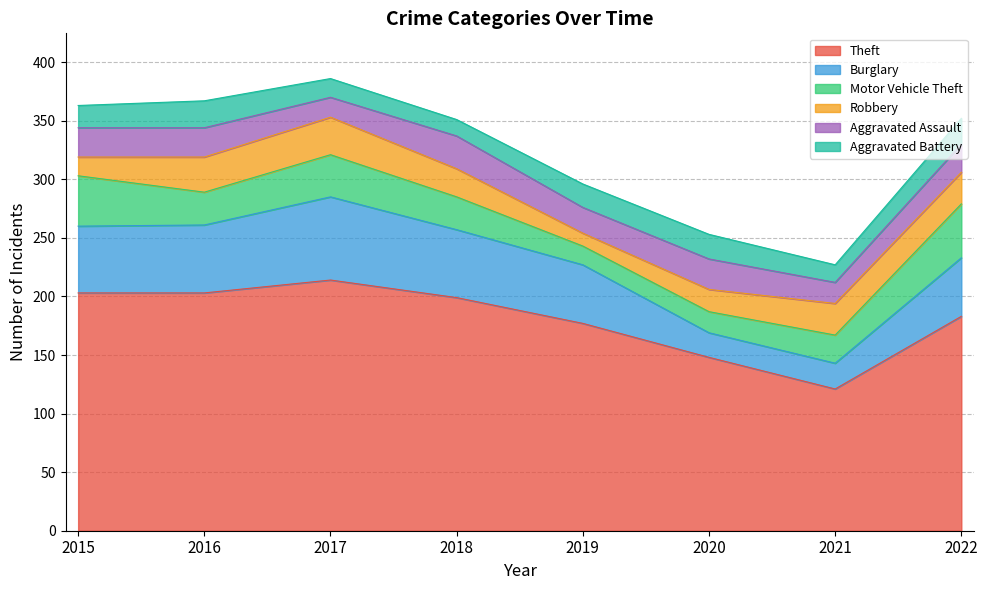

Does the chart display data point markers on the line(s)?

No